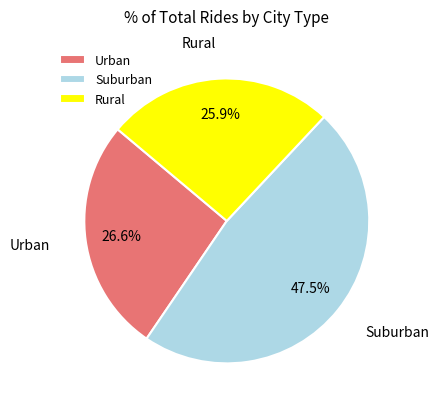

Between Urban and Rural, which is larger?

Urban